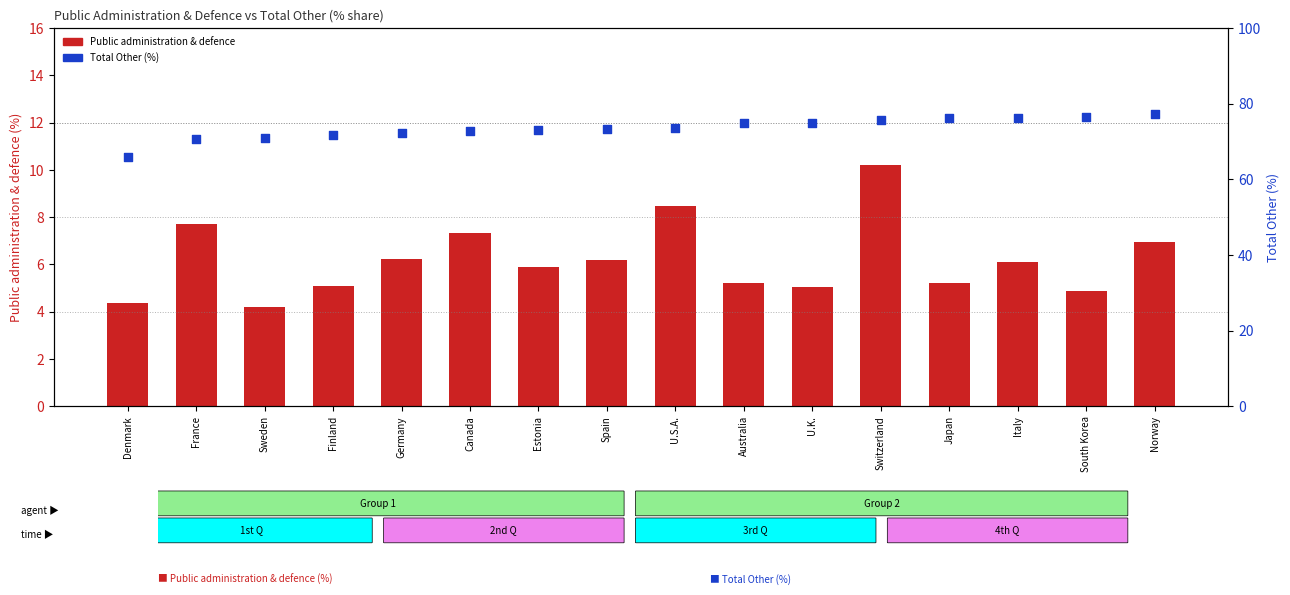

Which series has the largest Y range (max minus min)?

Total Other (%)